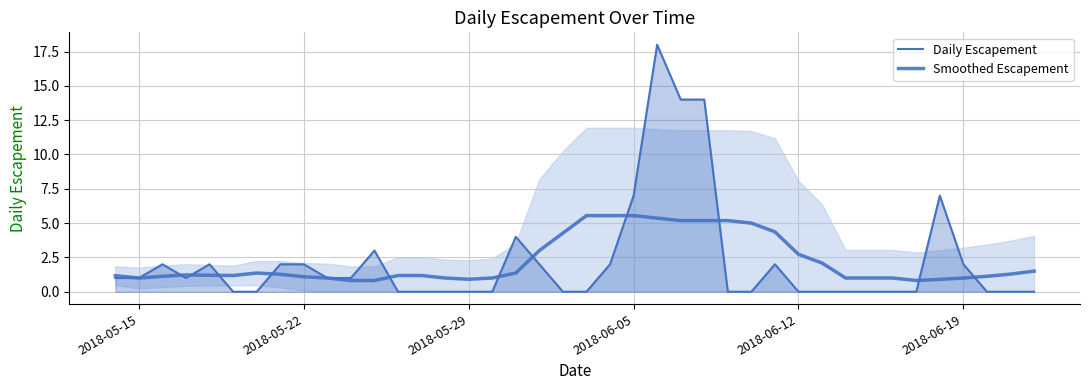

In Smoothed Escapement, how many points are higher than both neighbors (excluding endpoints)?

2